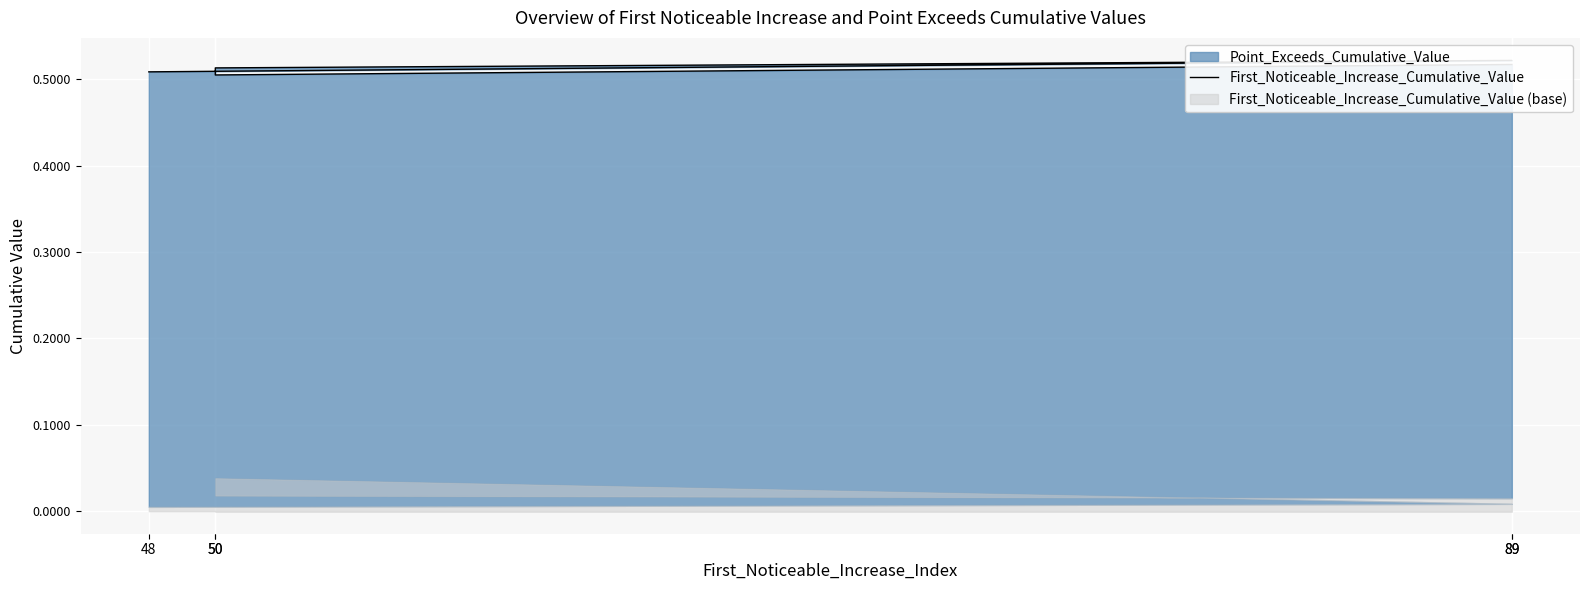

How many points are lower than both their immediate neighbors (excluding endpoints)?

1